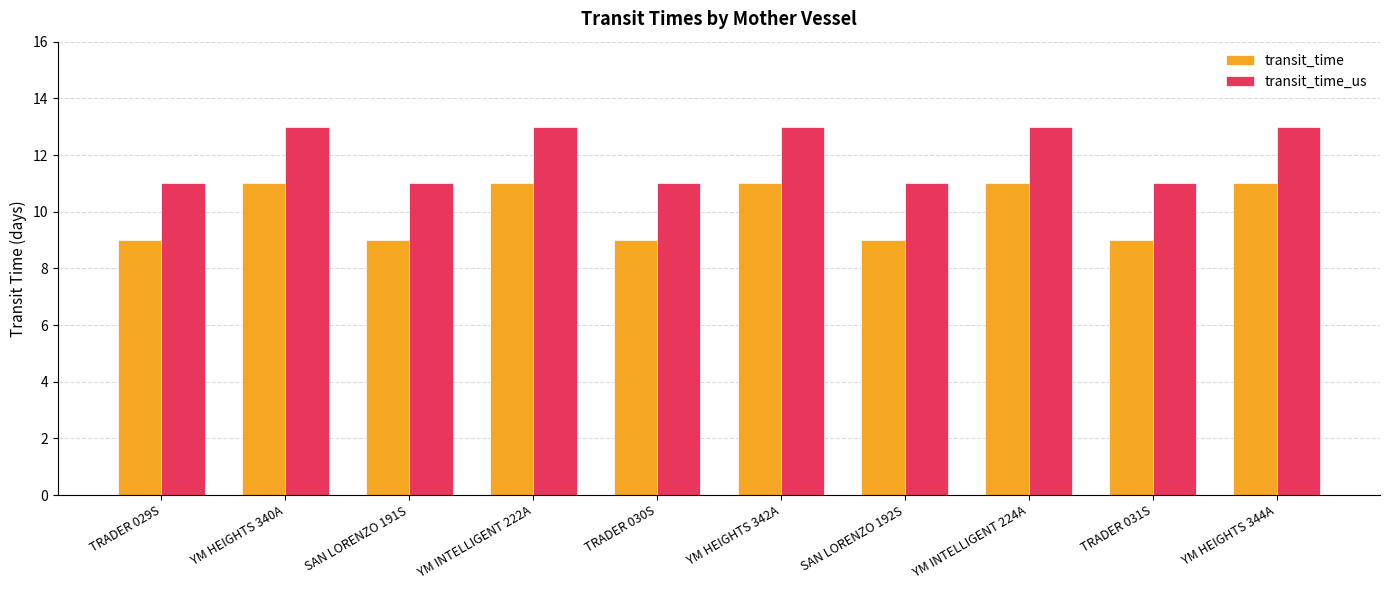

What is the spread (max minus min) of values at TRADER 029S?

2